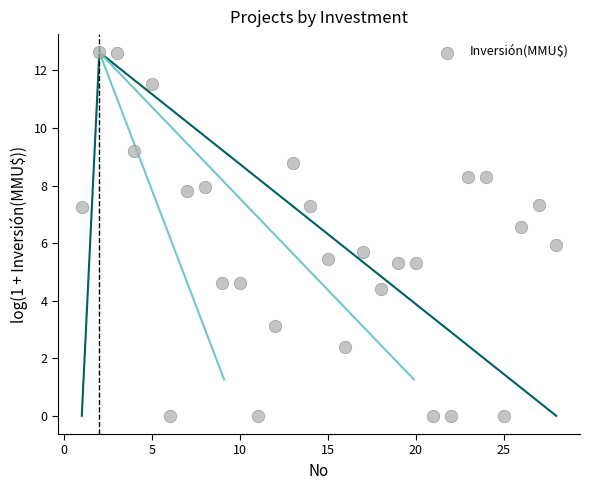

What is the range of Y values (max minus min)?

12.6